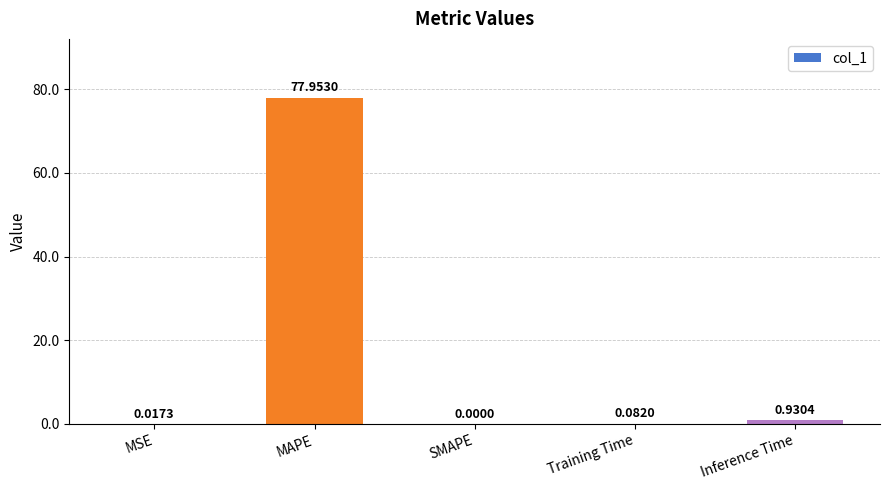

At which label is the value closest to 38?

Inference Time